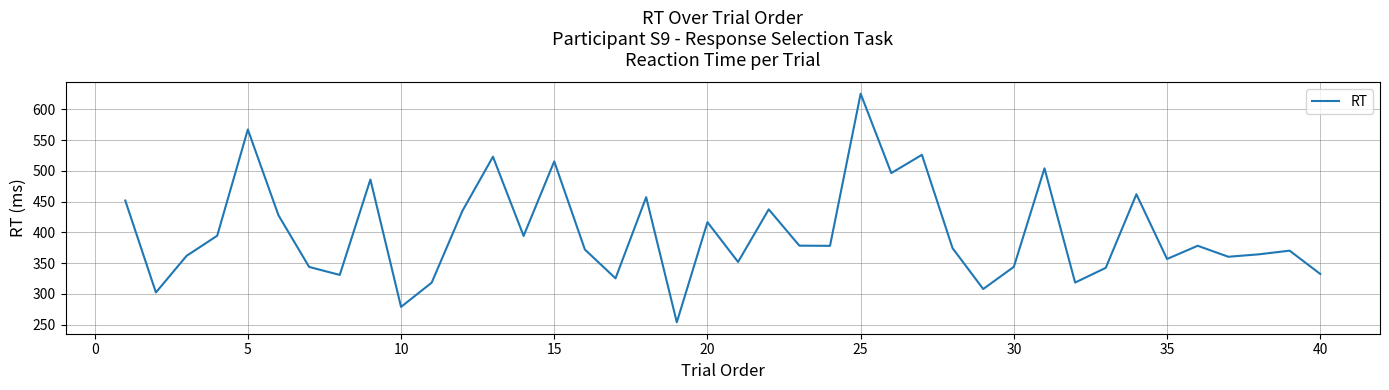

What is the difference between the maximum and minimum values?

371.9